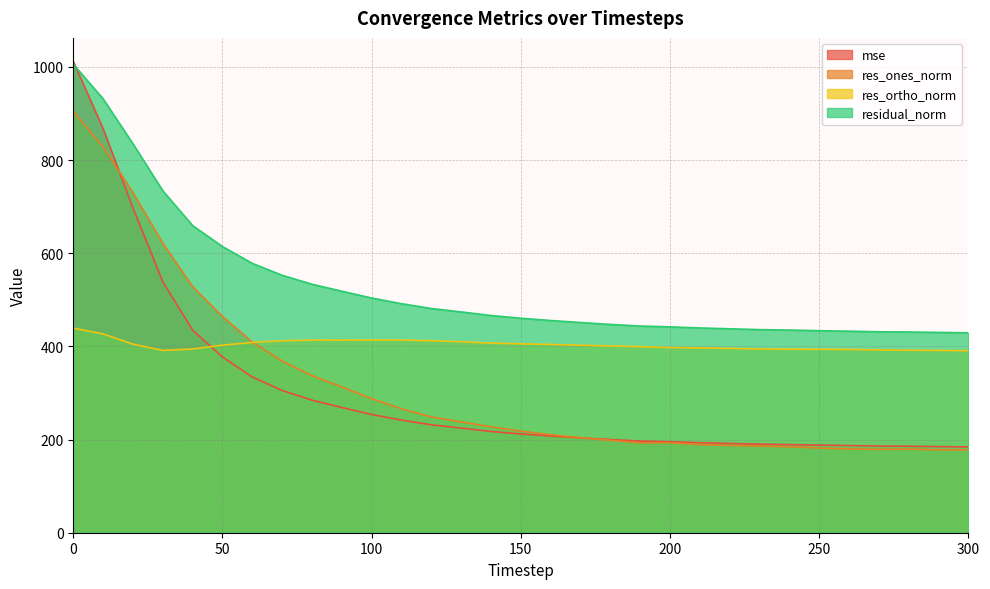

How many lines are shown in the chart?

4